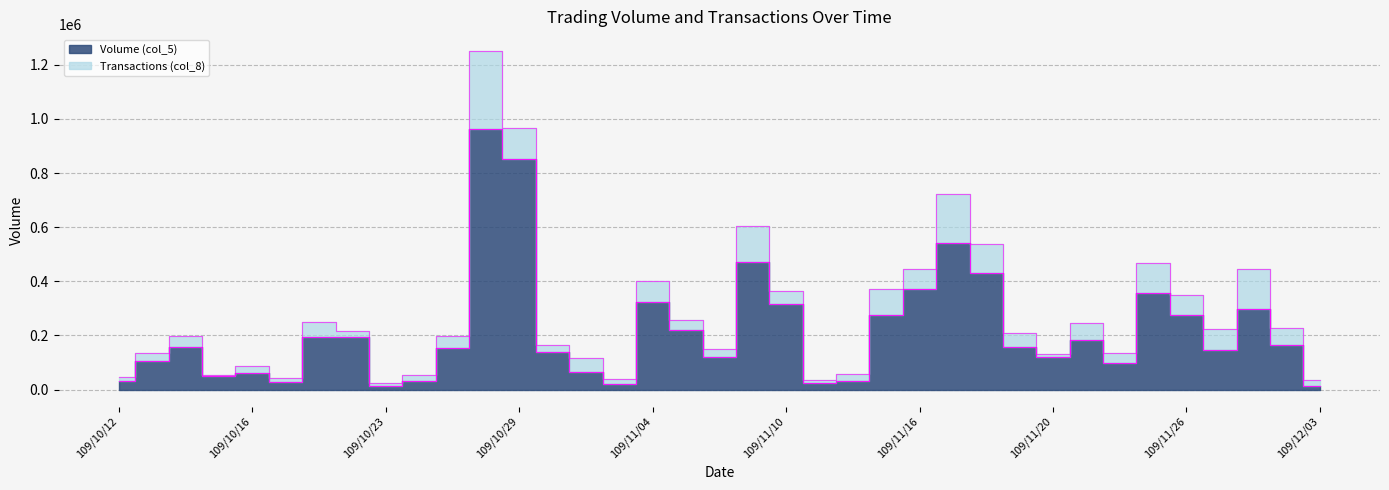

At which category does the data reach its first local peak?

109/10/14